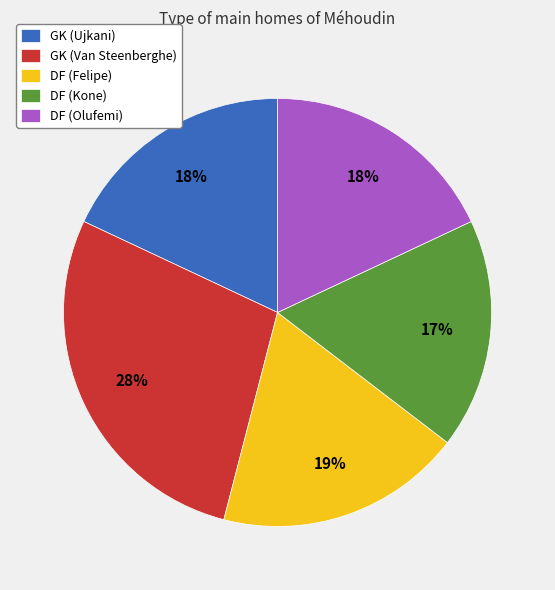

What percentage is the GK (Van Steenberghe) slice, to the nearest percent?

28%